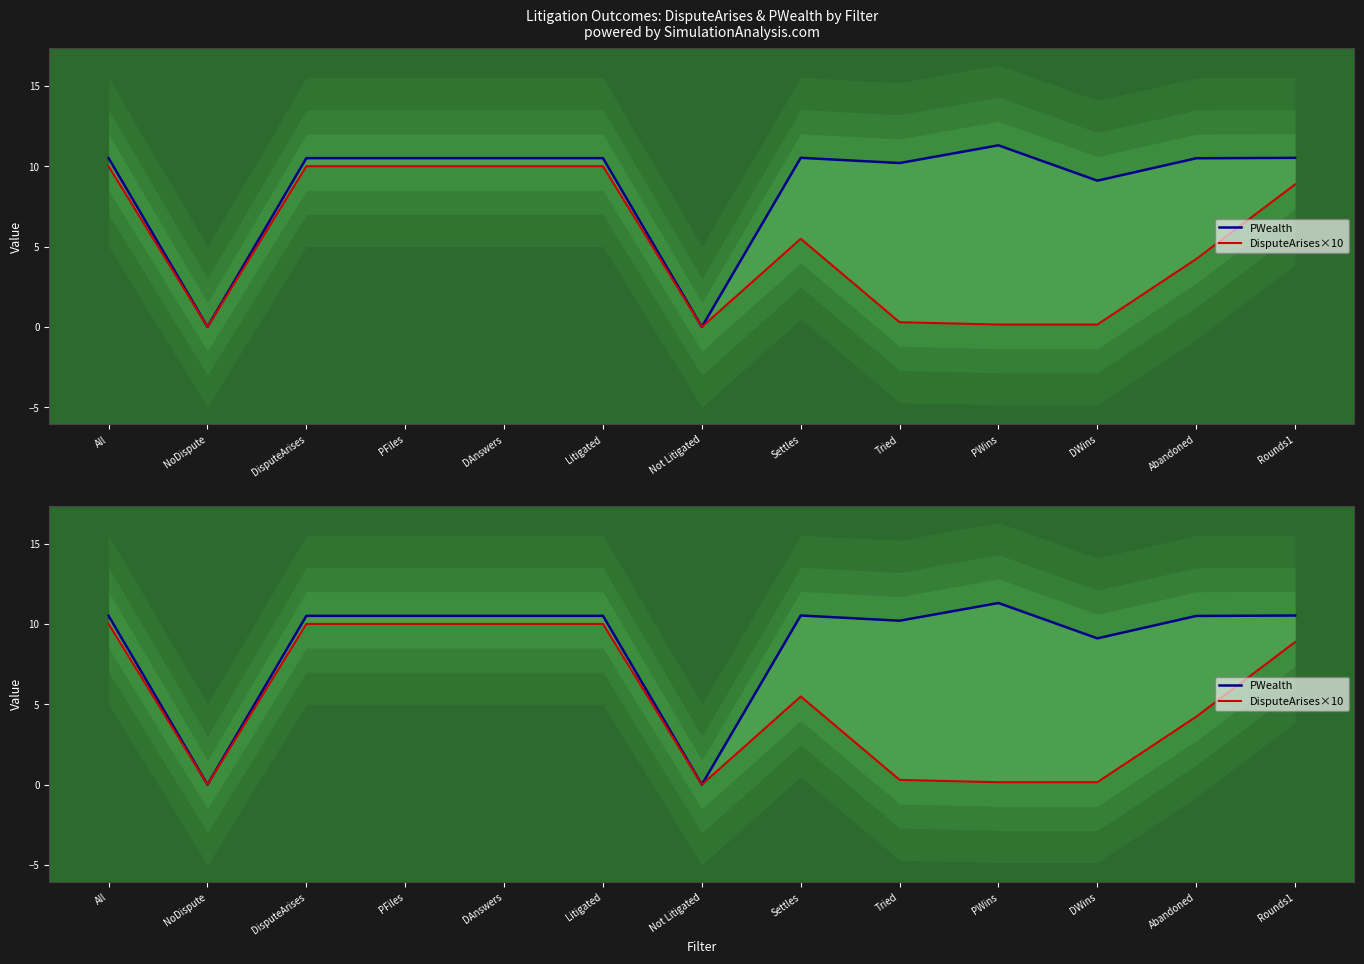

Reading left to right, transcribe all the data shown in this chart.

PWealth: All=10.5	NoDispute=0.0	DisputeArises=10.5	PFiles=10.5	DAnswers=10.5	Litigated=10.5	Not Litigated=0.0	Settles=10.5	Tried=10.2	PWins=11.3	DWins=9.1	Abandoned=10.5	Rounds1=10.5
DisputeArises×10: All=10.0	NoDispute=0.0	DisputeArises=10.0	PFiles=10.0	DAnswers=10.0	Litigated=10.0	Not Litigated=0.0	Settles=5.5	Tried=0.3	PWins=0.1	DWins=0.1	Abandoned=4.2	Rounds1=8.9